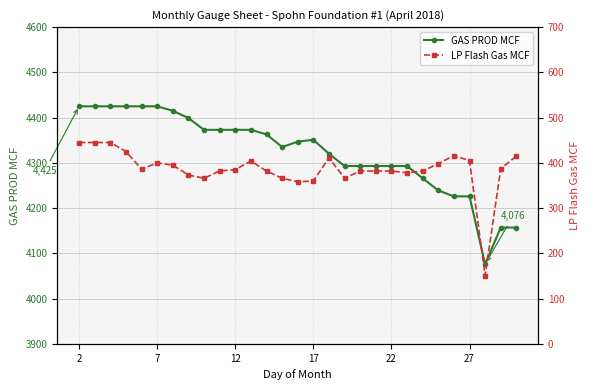

How many lines are shown in the chart?

2